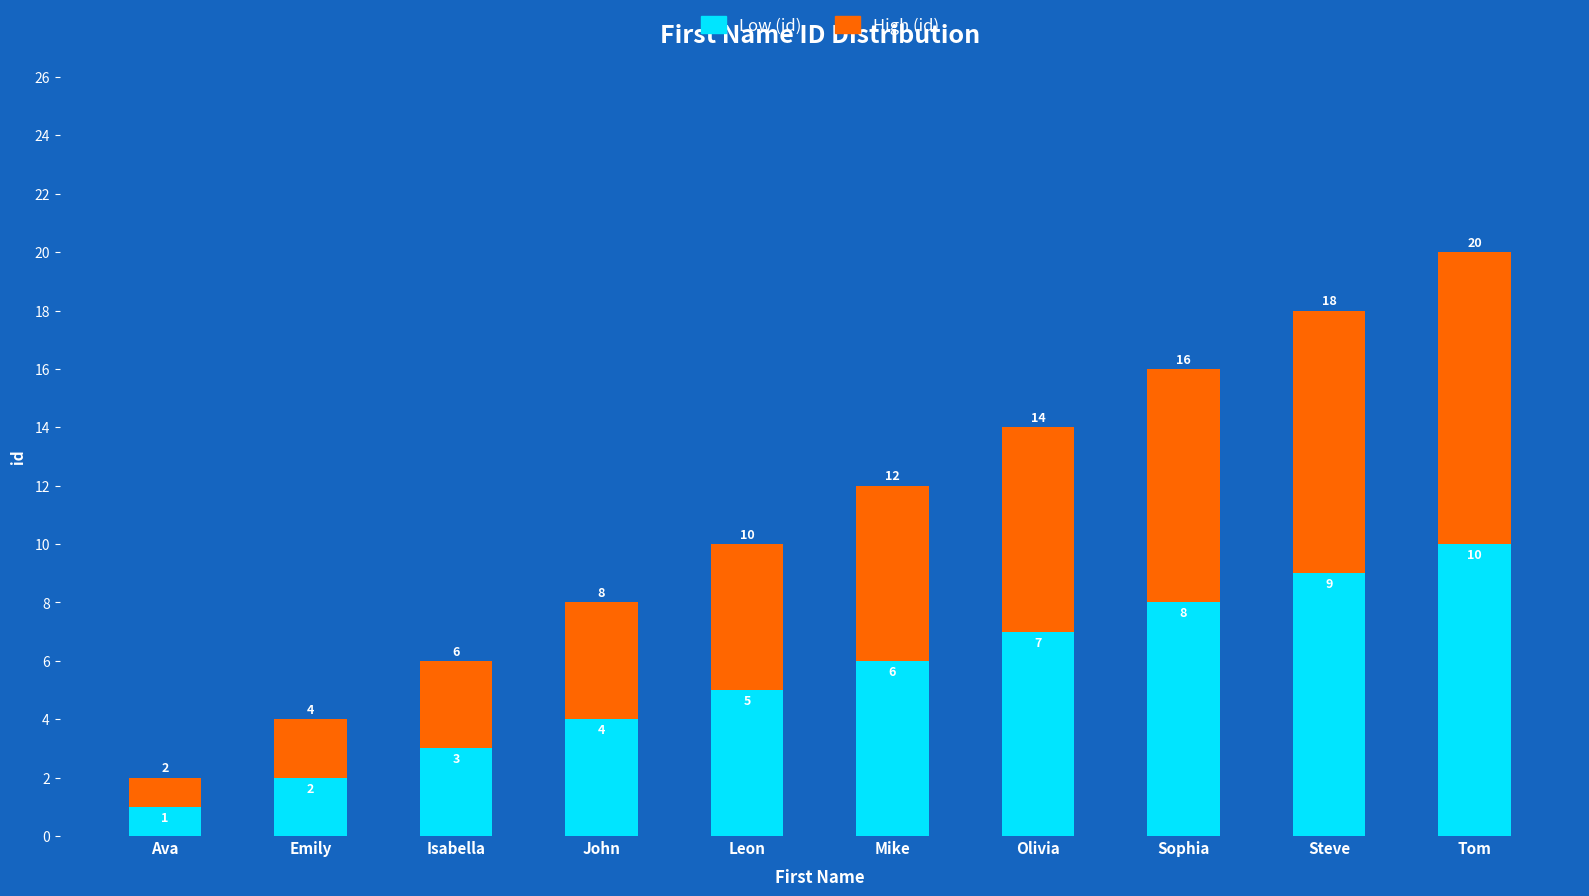

True or false: Low (id) has a value of 0 at Ava.

False